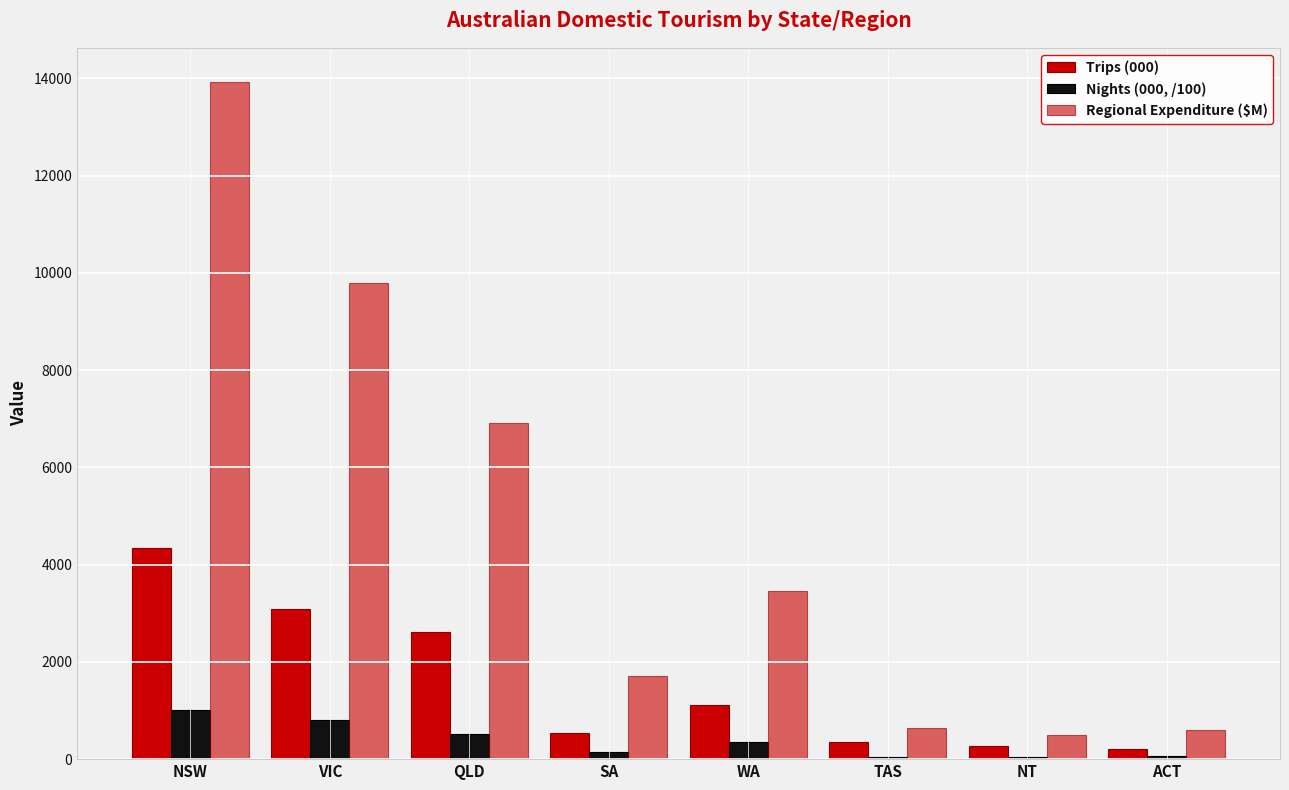

Reading left to right, extract all data points from this chart.

Trips (000): NSW=4349.0	VIC=3082.0	QLD=2624.0	SA=529.0	WA=1122.0	TAS=346.0	NT=263.0	ACT=217.0
Nights (000, /100): NSW=1018.4	VIC=810.5	QLD=520.8	SA=152.3	WA=358.2	TAS=44.3	NT=41.0	ACT=57.6
Regional Expenditure ($M): NSW=13929.0	VIC=9782.0	QLD=6914.0	SA=1710.0	WA=3460.0	TAS=649.0	NT=488.0	ACT=599.0